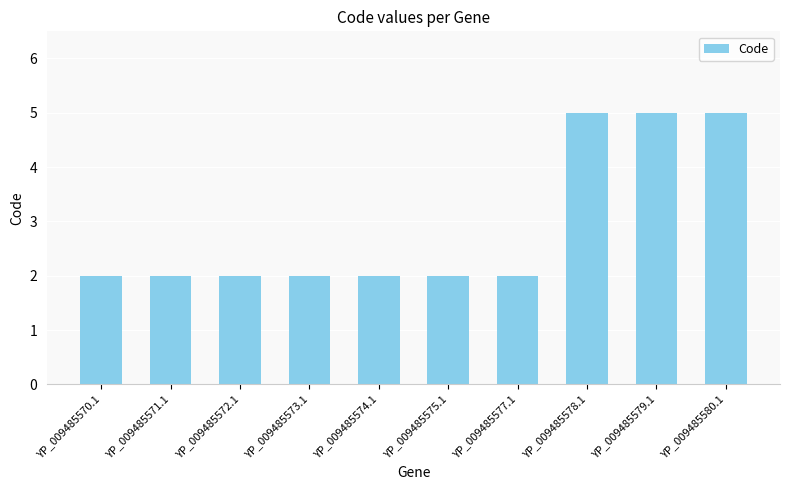

How many bars are there in total?

10